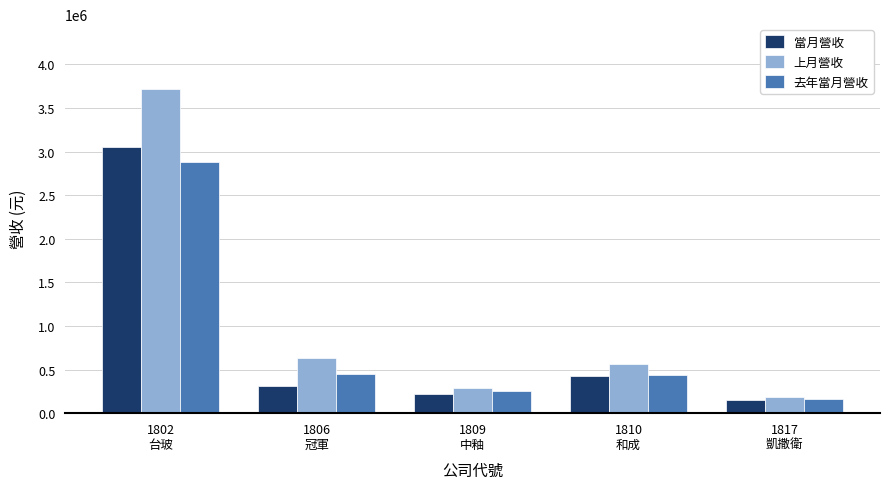

At which label is 當月營收 closest to 1603707?

1810
和成